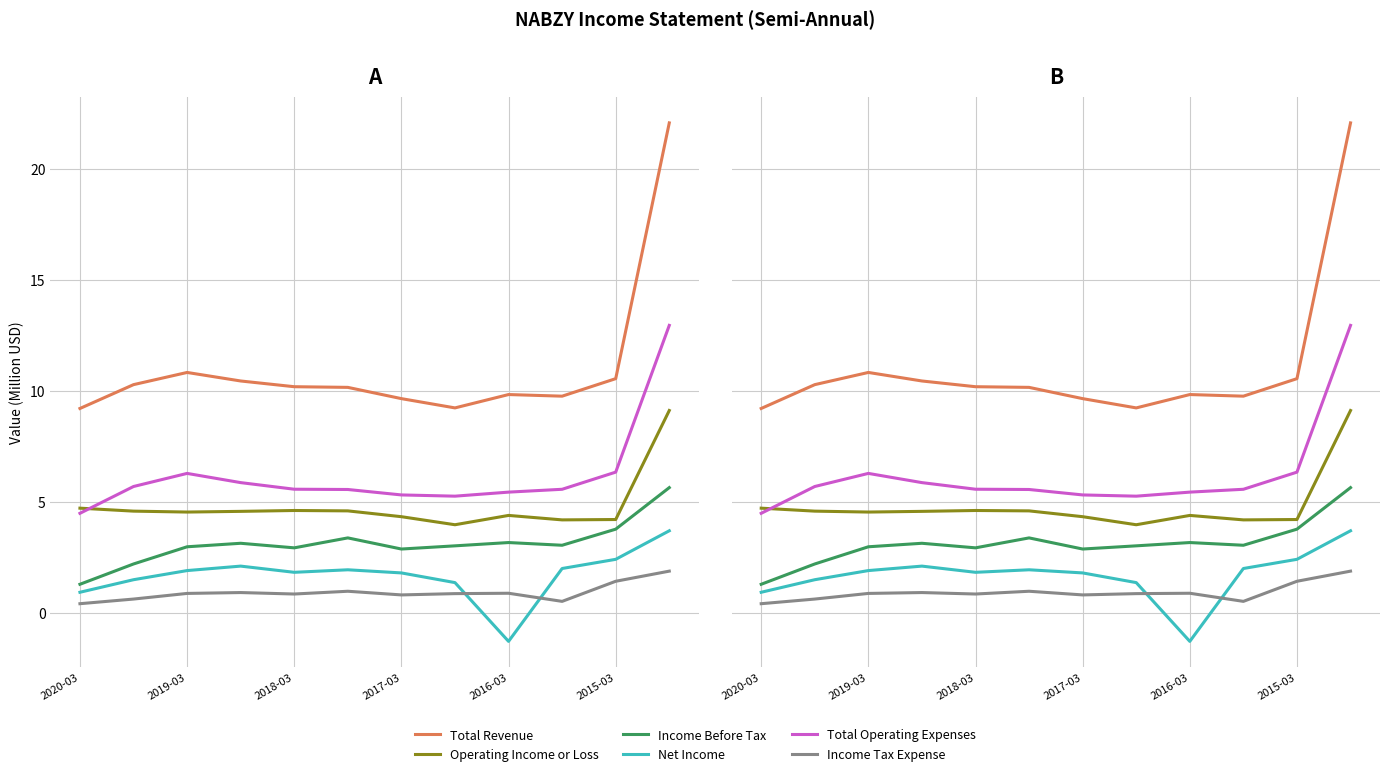

Read the Operating Income or Loss value at 2015-03.

4.2